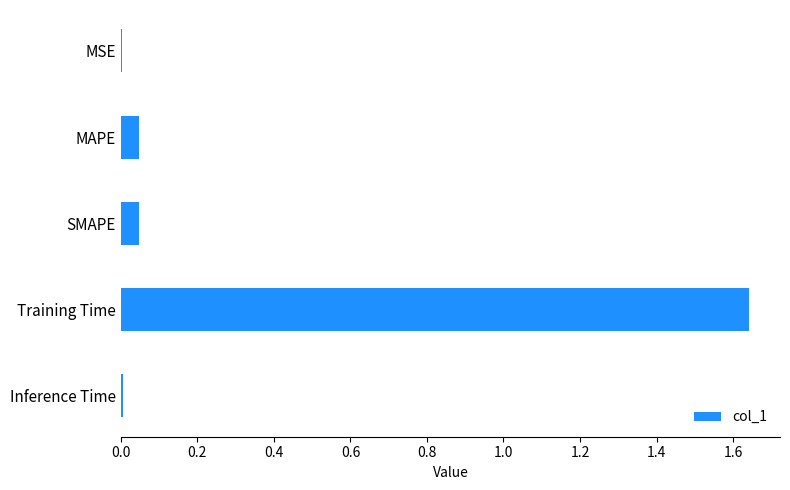

The value at SMAPE is 0.0. True or false?

True